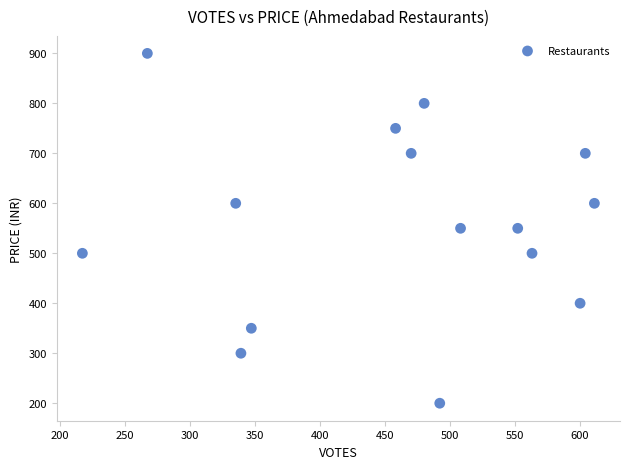

What is the range of Y values (max minus min)?

700